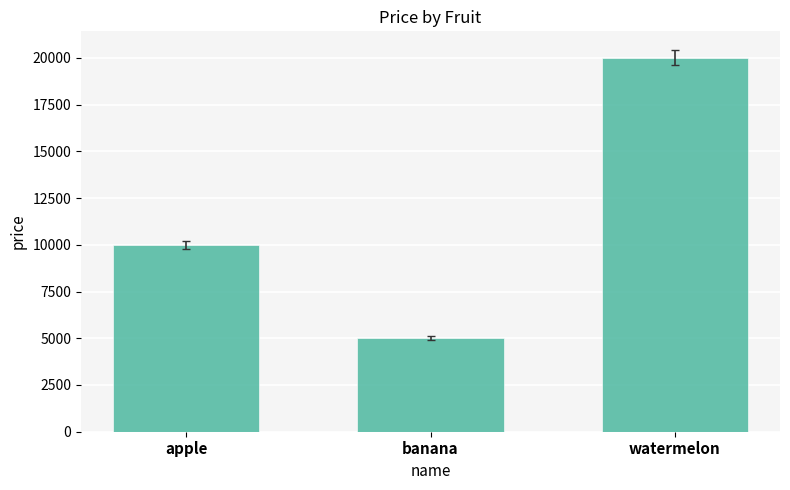

True or false: the data shows 5937 at apple.

False